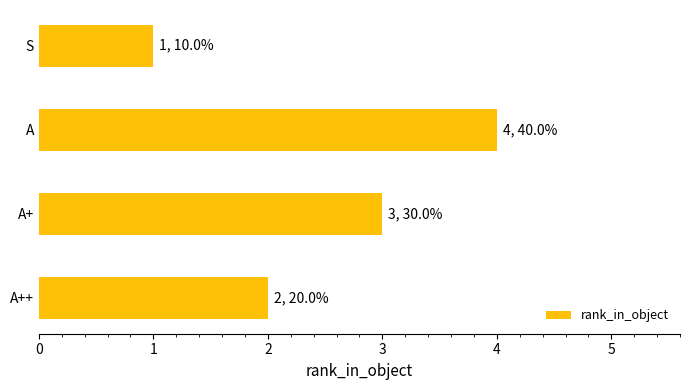

What is the difference between the maximum and minimum values?

3